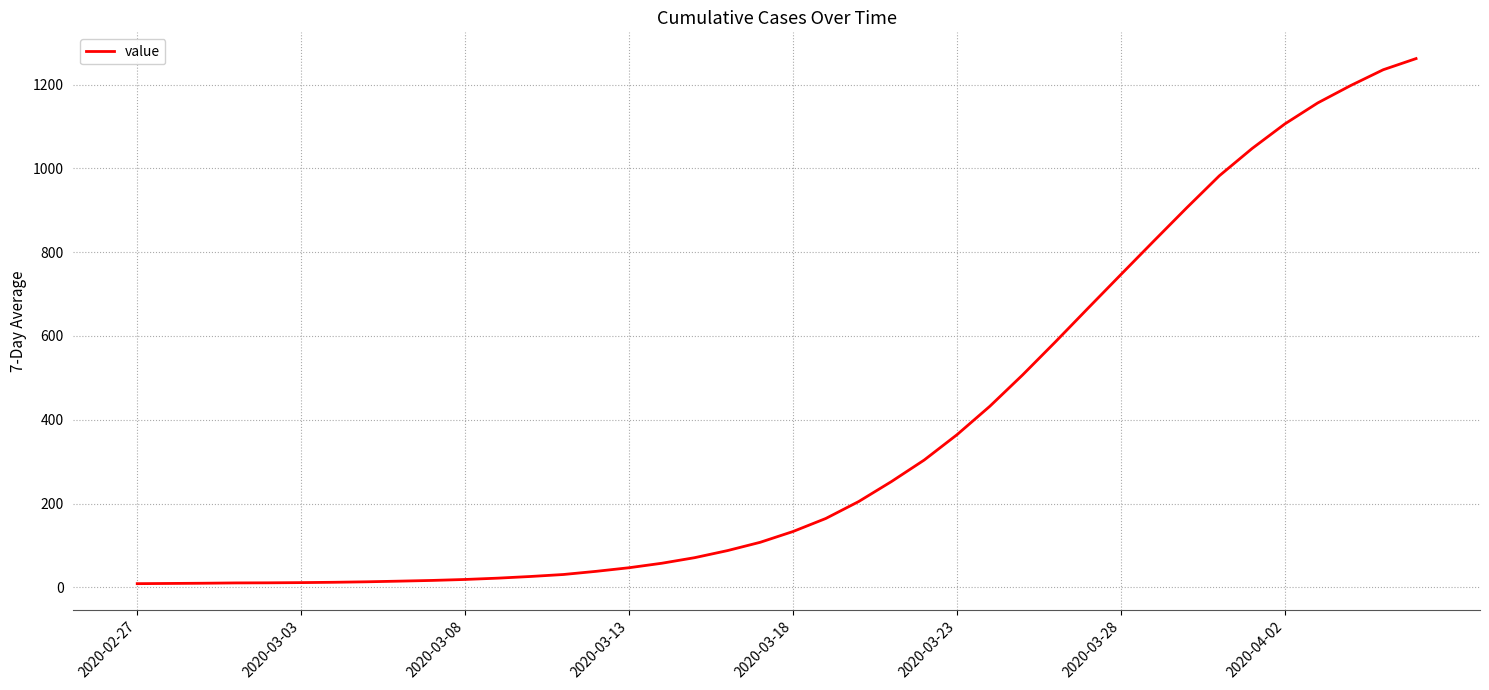

What is the greatest value displayed?

1262.0